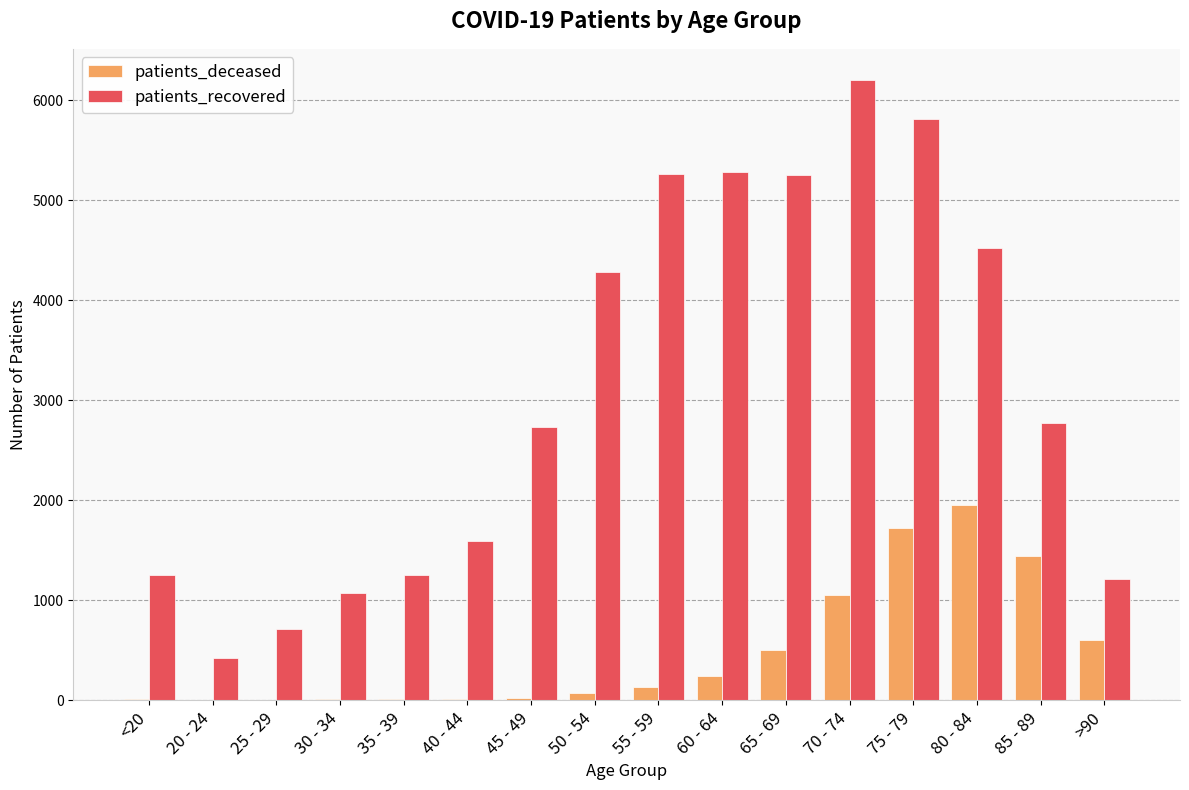

The value of patients_recovered at 20 - 24 is 417. True or false?

True